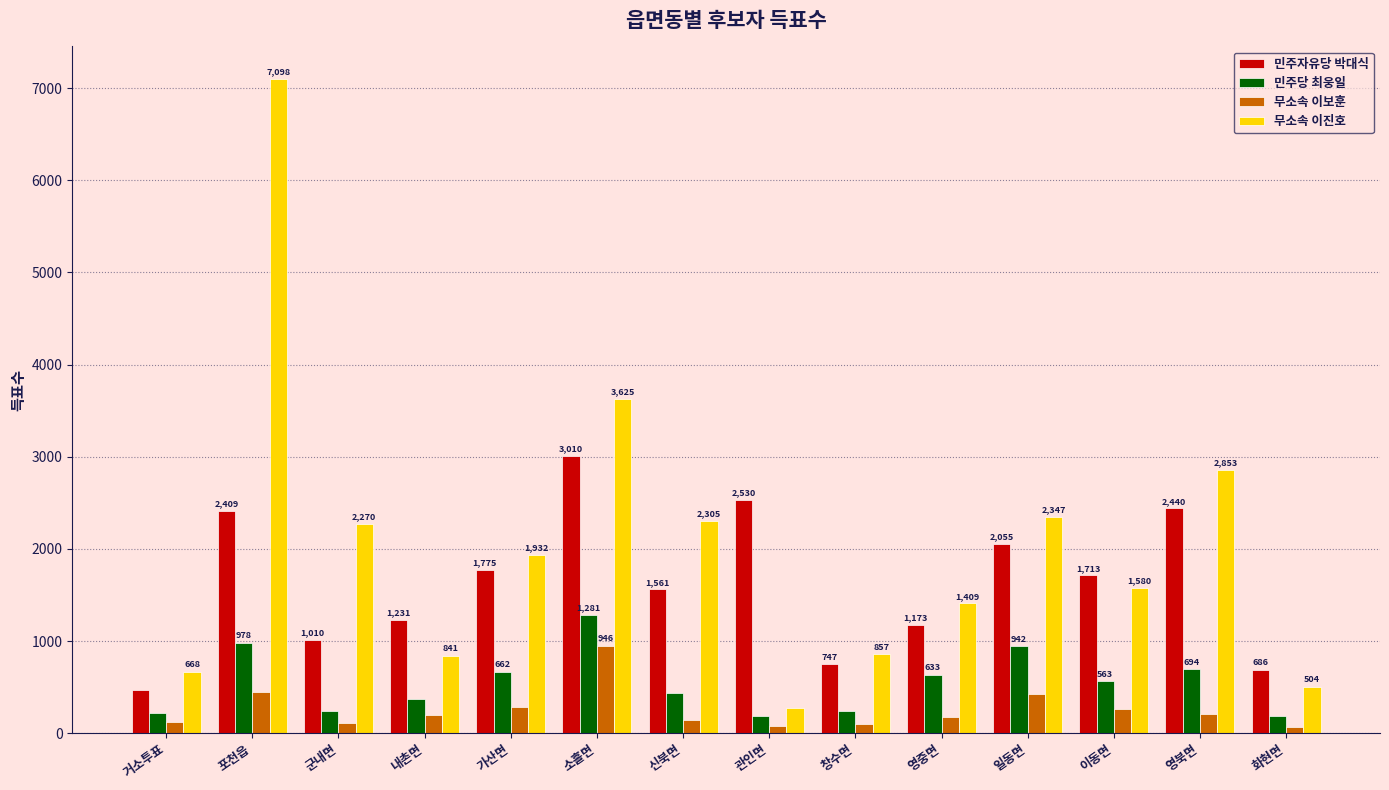

At 거소투표, list the series in order from largest to smallest.

무소속 이진호, 민주자유당 박대식, 민주당 최웅일, 무소속 이보훈